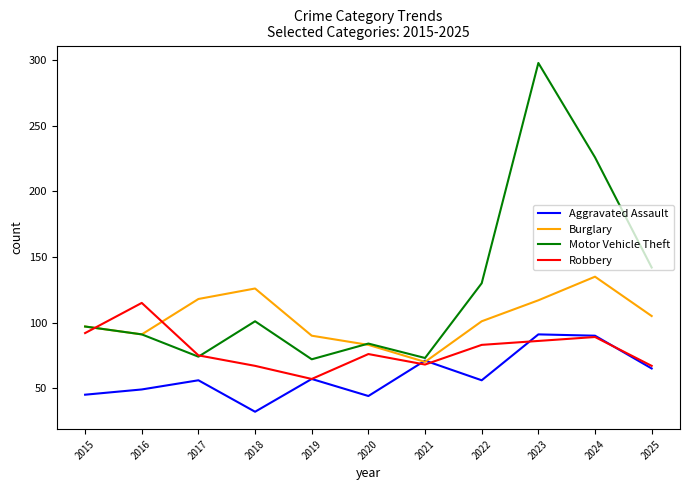

How many lines are shown in the chart?

4